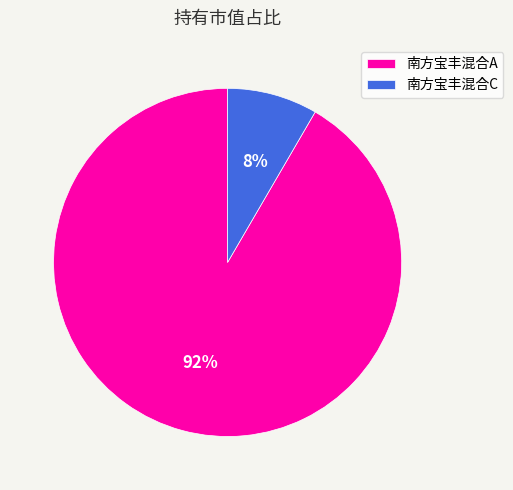

Which slice is the smallest?

南方宝丰混合C